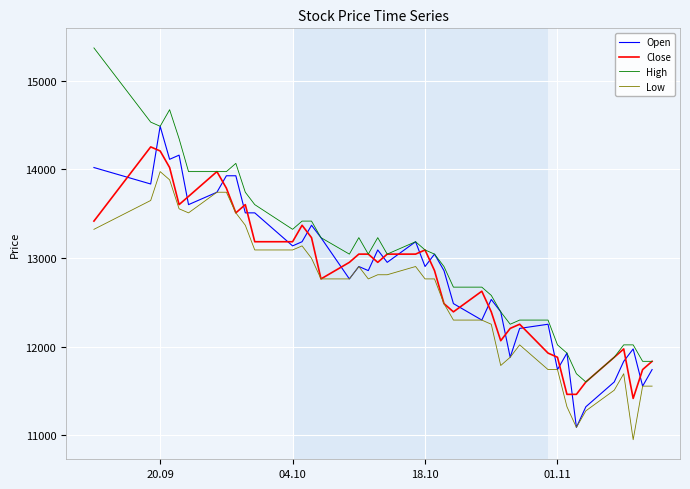

True or false: Open and Close intersect in this chart.

True